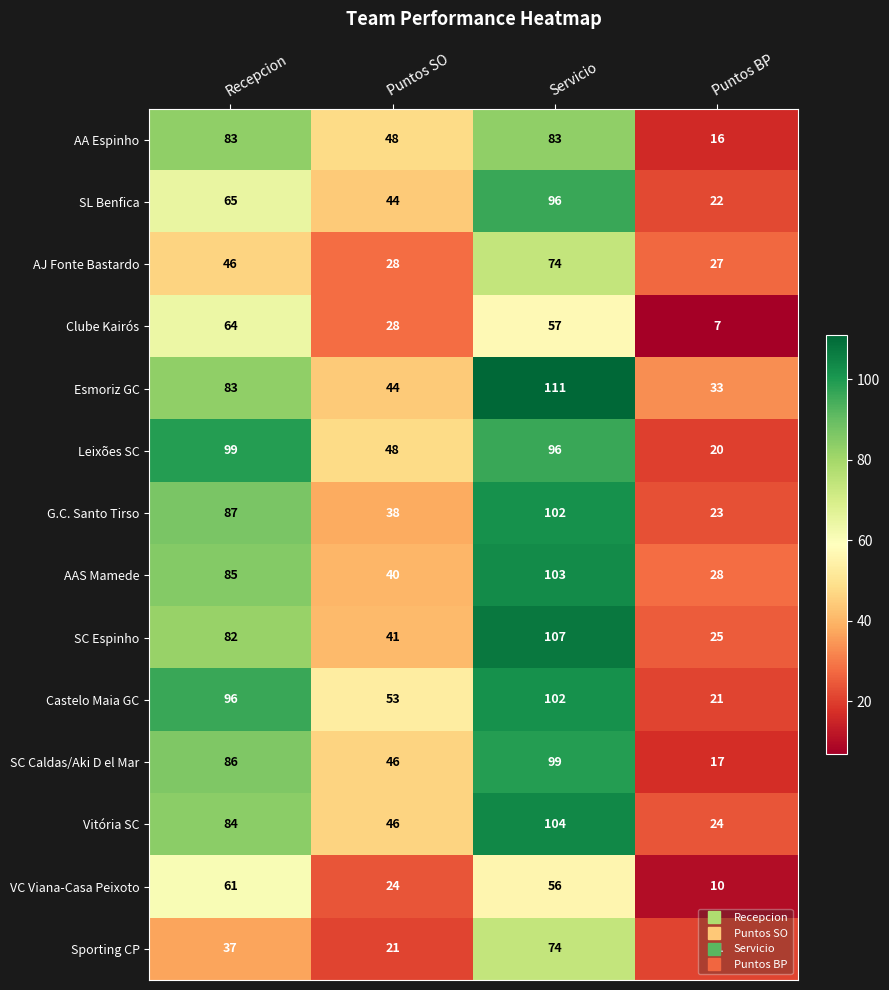

At which category does the chart reach its peak across all series?

Servicio